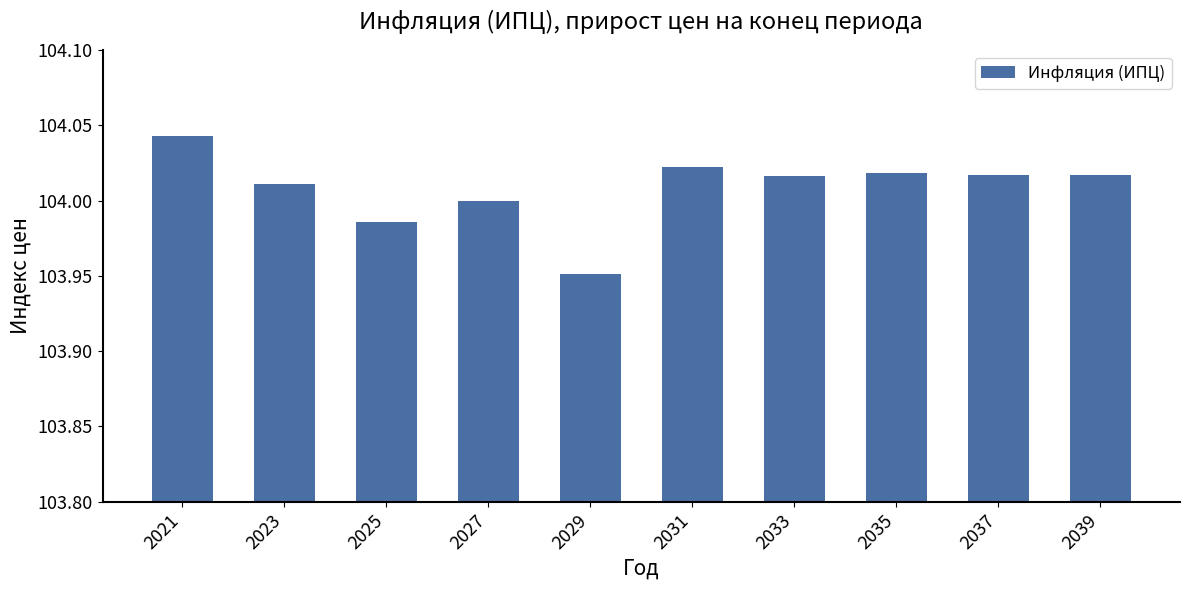

True or false: the data shows 104.0 at 2031.

True